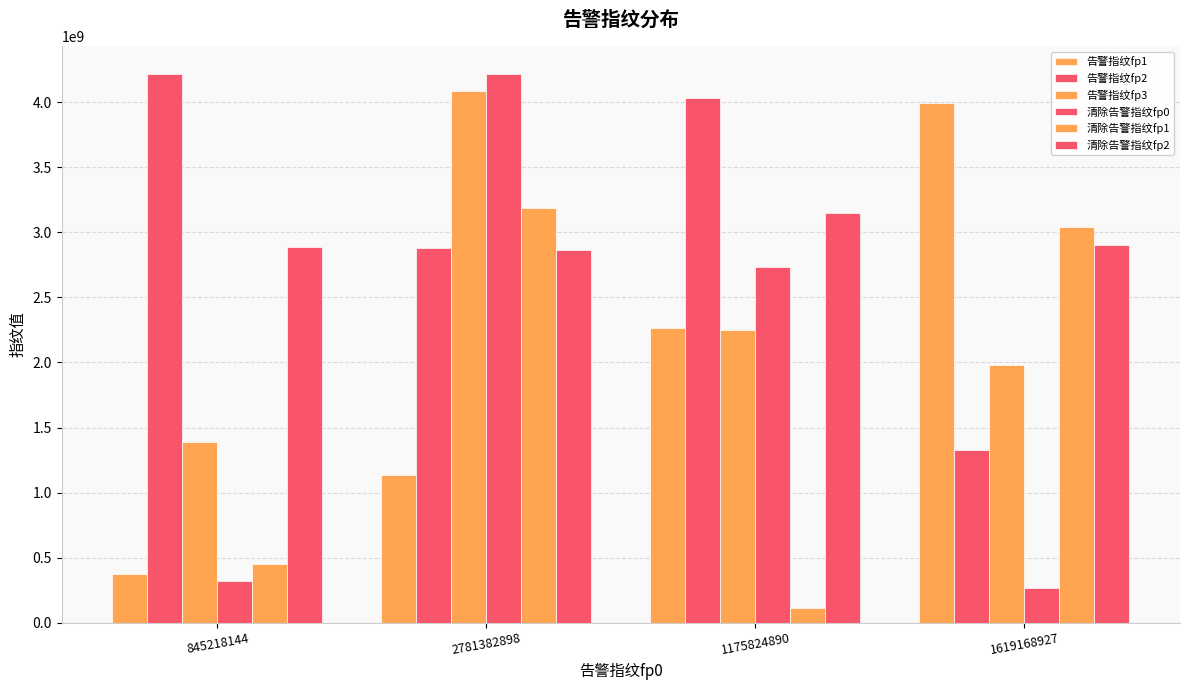

How many data points in 告警指纹fp1 are less than 2262868909?

2